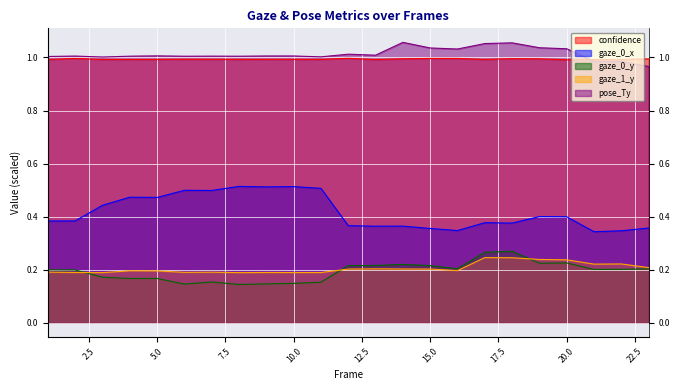

What is the value of the confidence point at the 2nd from the left?

1.0